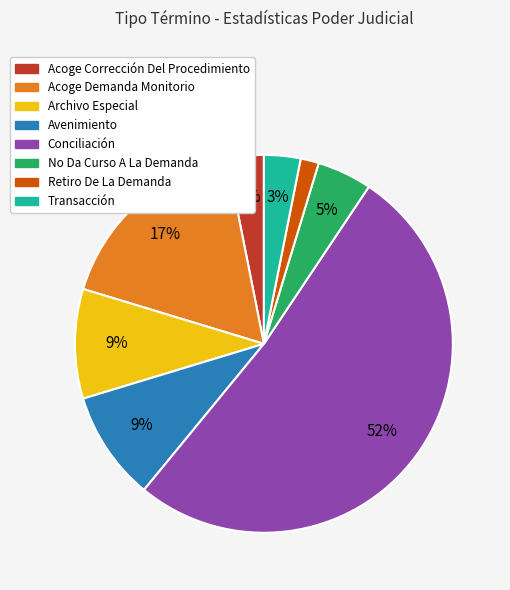

To the nearest percent, what percentage of the pie is Acoge Demanda Monitorio?

17%